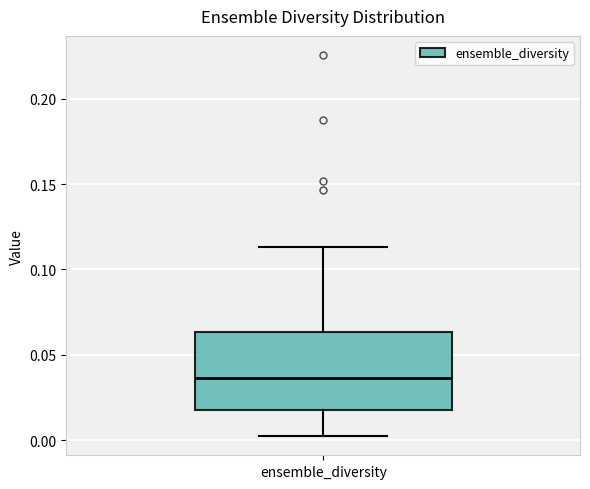

Transcribe this box plot: give where the median line is, the range the box spans, and where the two whiskers end, as read against the y-axis. The values are not printed on the chart, so give them approximately, as read against the axis.

median 0.035, box 0.020 to 0.065, whiskers 0.000 to 0.115